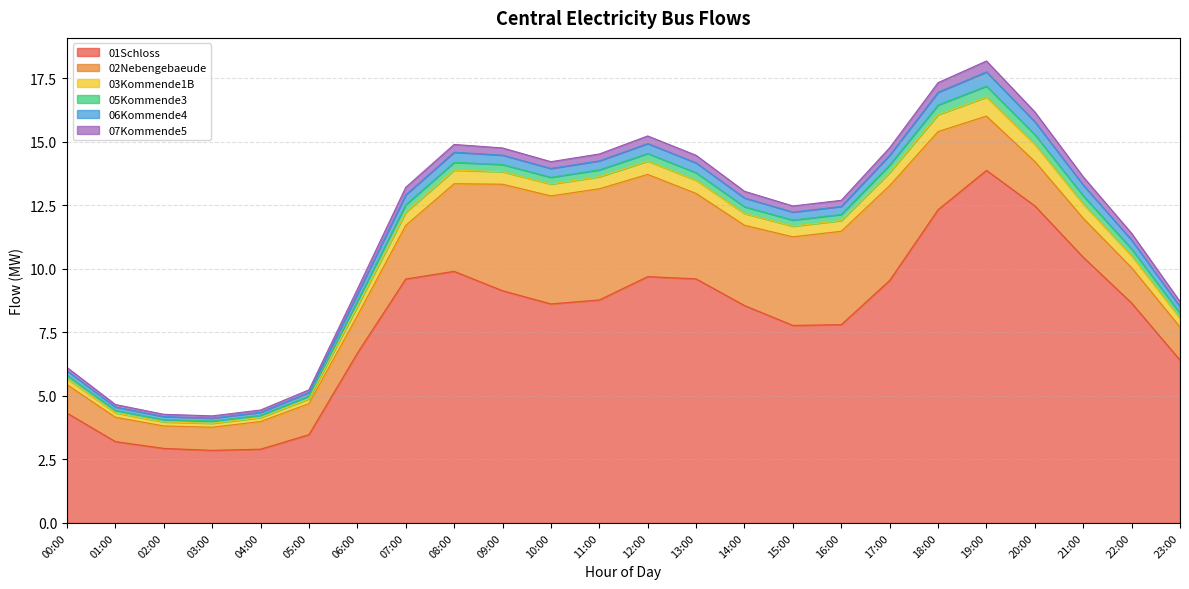

Which series has the largest total across all categories?

01Schloss